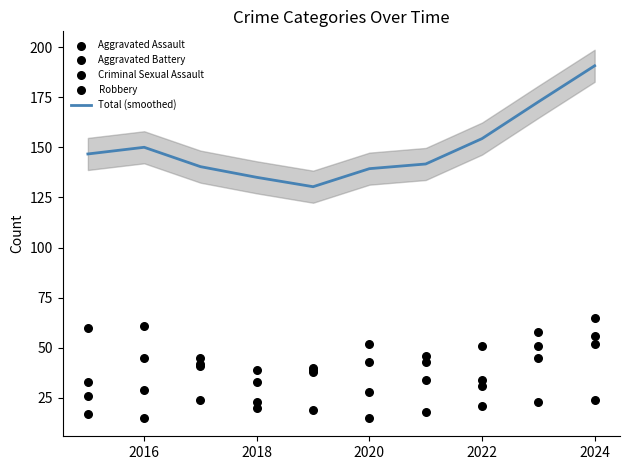

Which series reaches the minimum Y coordinate?

Criminal Sexual Assault